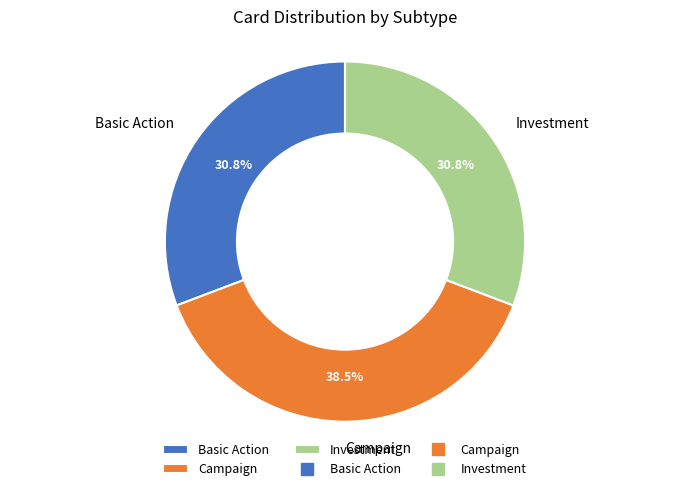

To the nearest percent, what percentage of the pie is Investment?

31%